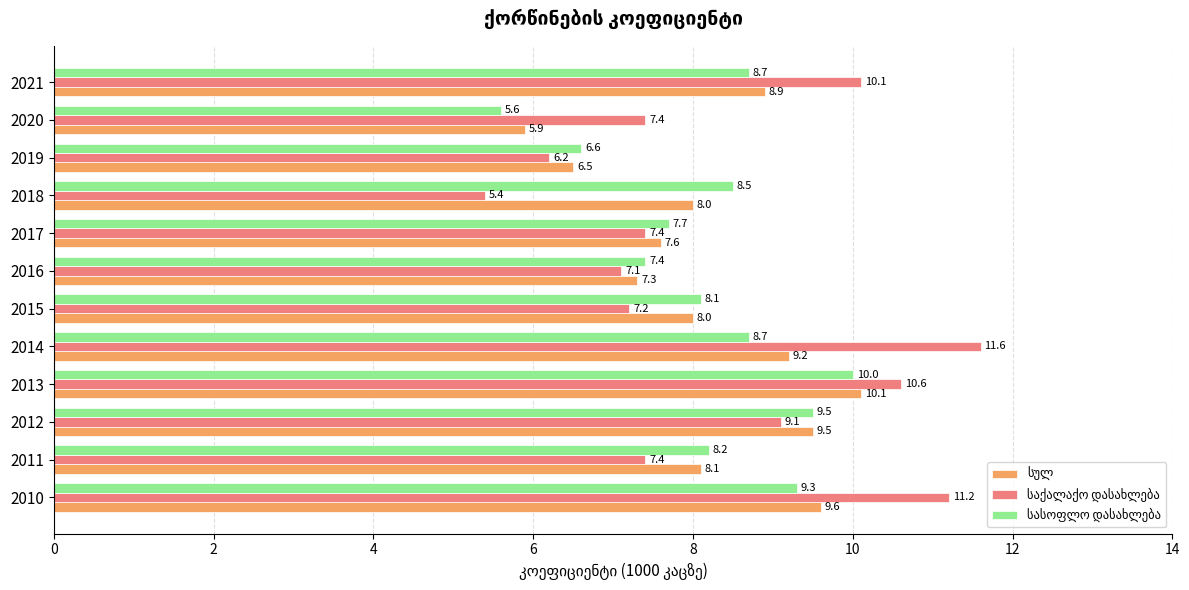

What is the difference between the highest and lowest values at 2017?

0.3